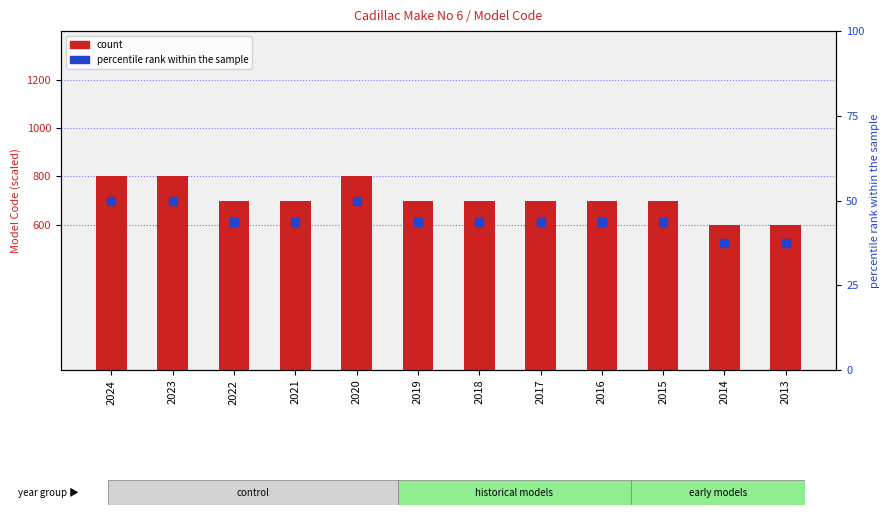

Is the value of percentile rank within the sample at 2014 greater than the value of count at 2017?

No